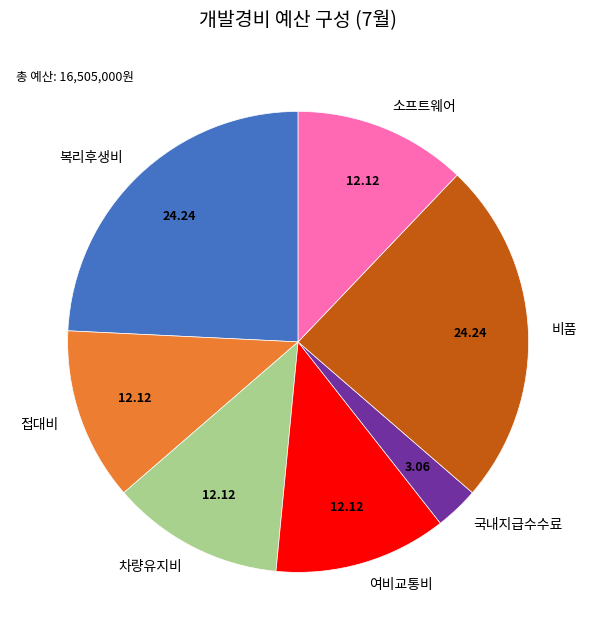

Between 접대비 and 비품, which is larger?

비품